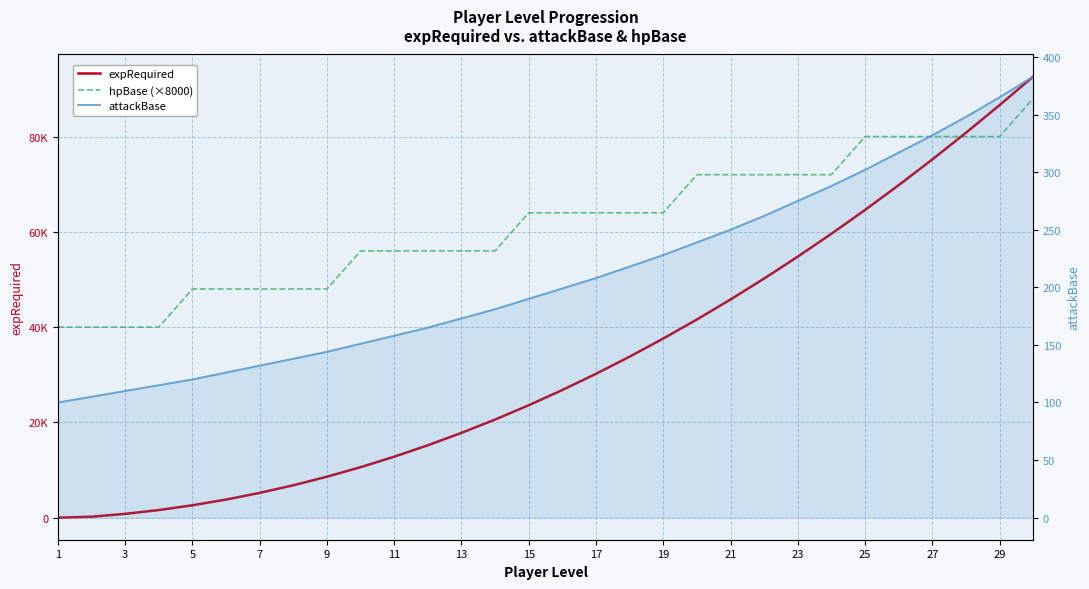

What is the maximum value shown in the chart?

92600